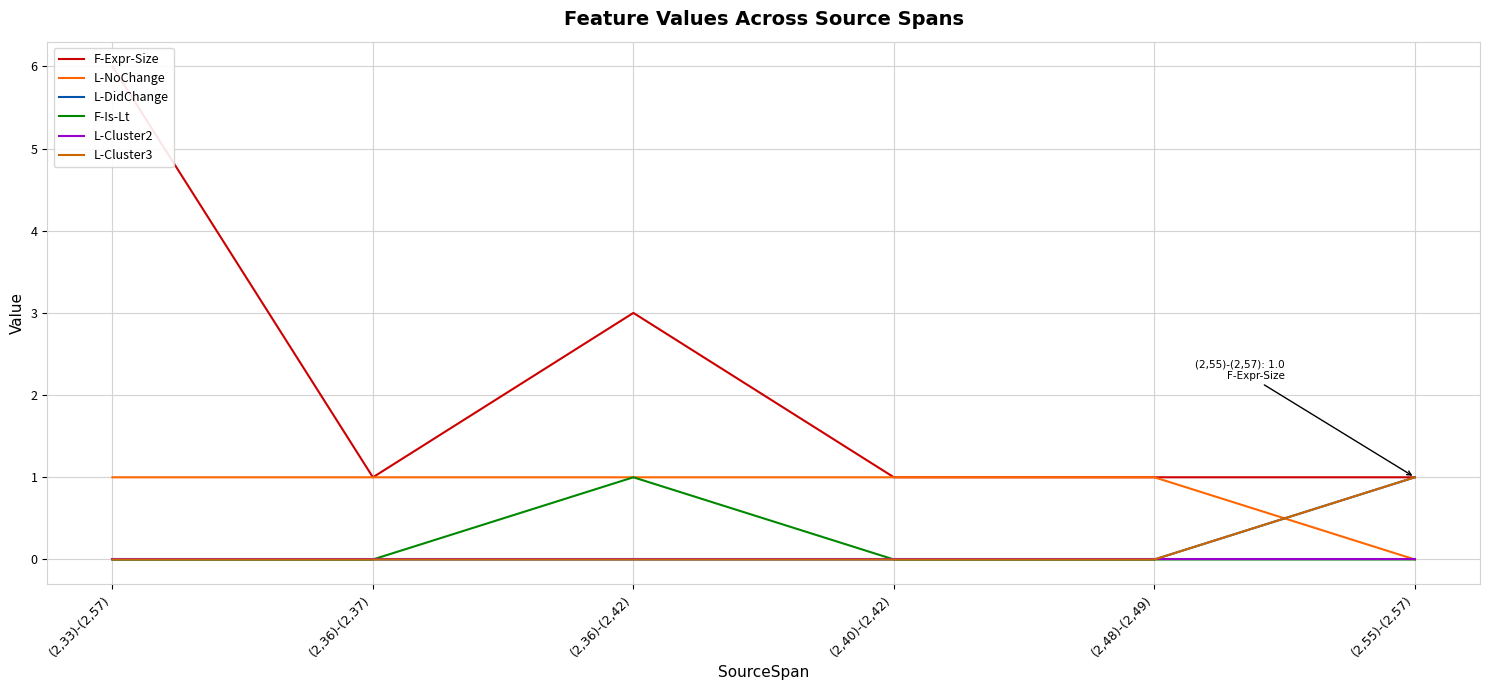

At which label is F-Expr-Size closest to 3?

(2,36)-(2,42)